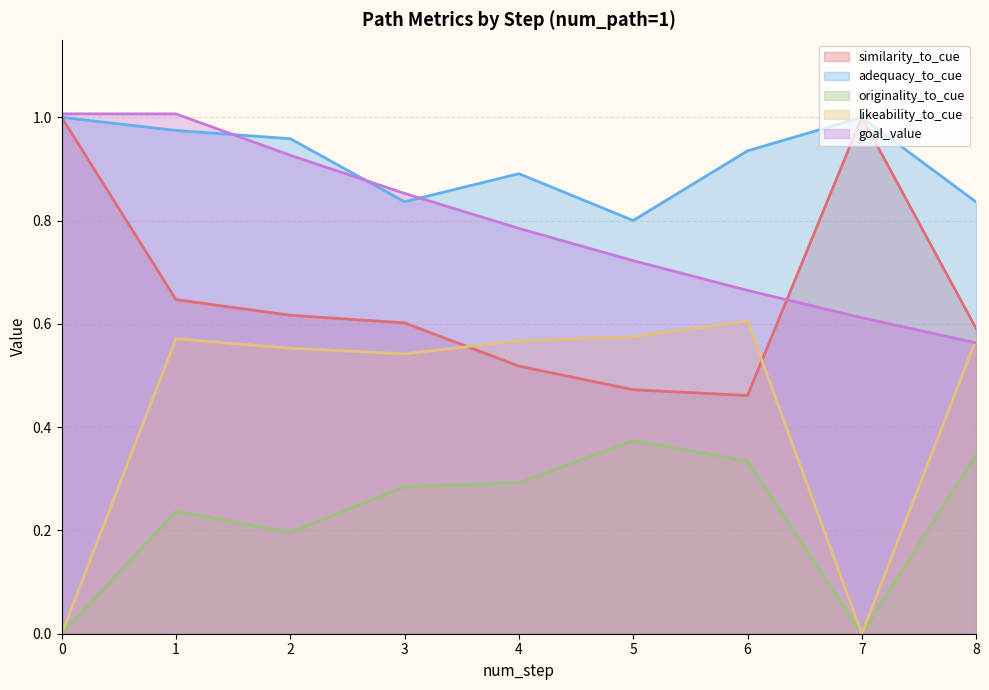

True or false: similarity_to_cue and adequacy_to_cue cross at least once.

False